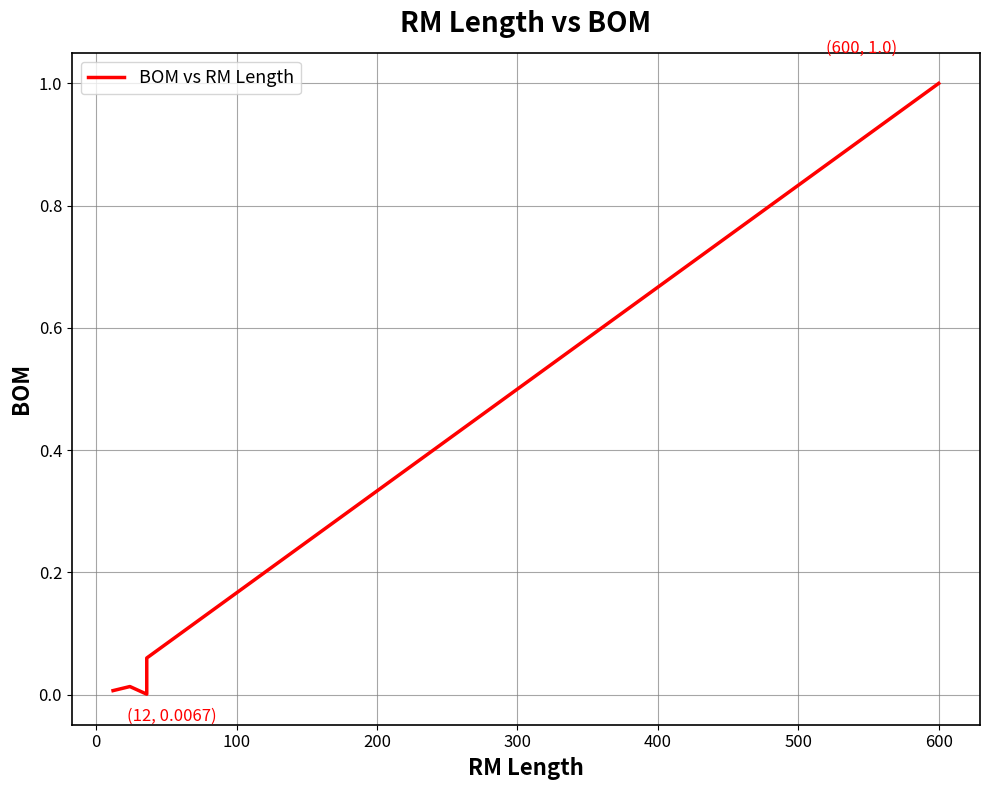

What is the difference between the maximum and second lowest values?

1.0